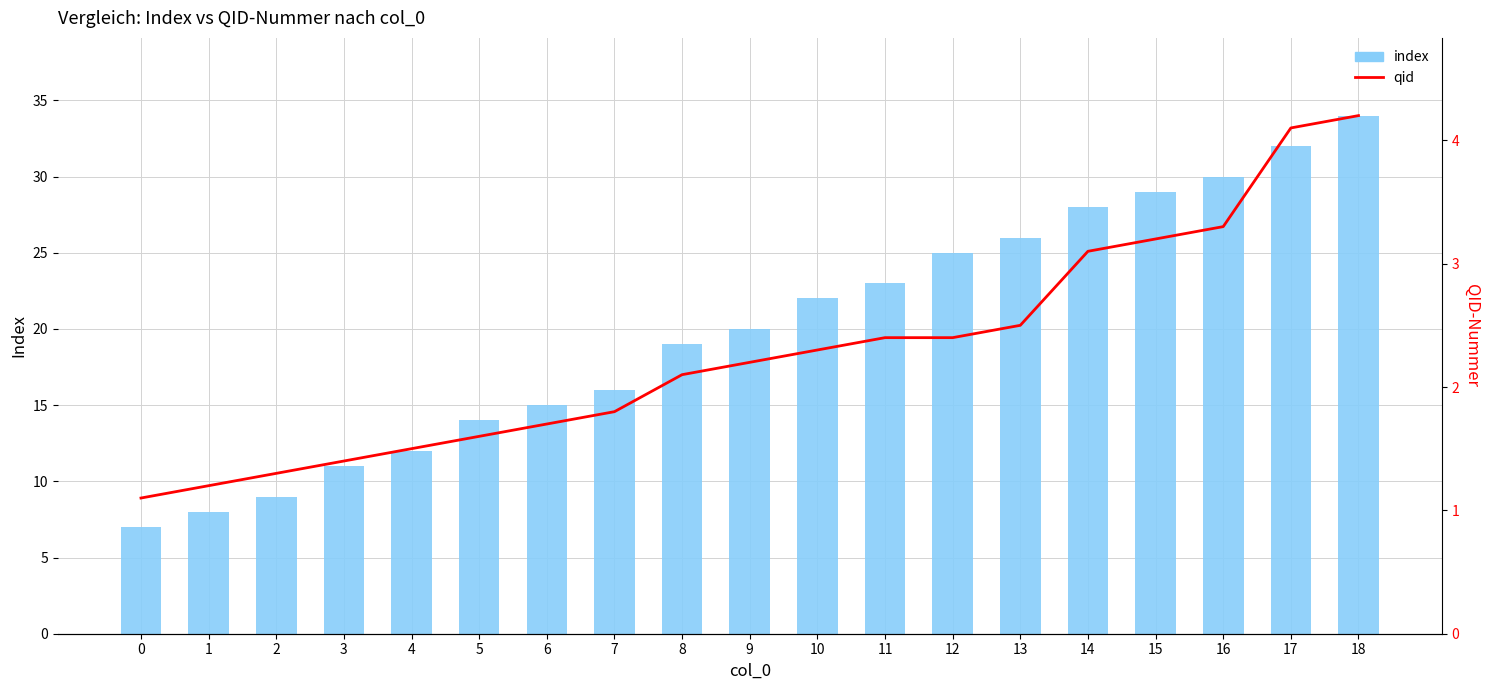

How many values in the index series are below 20?

9